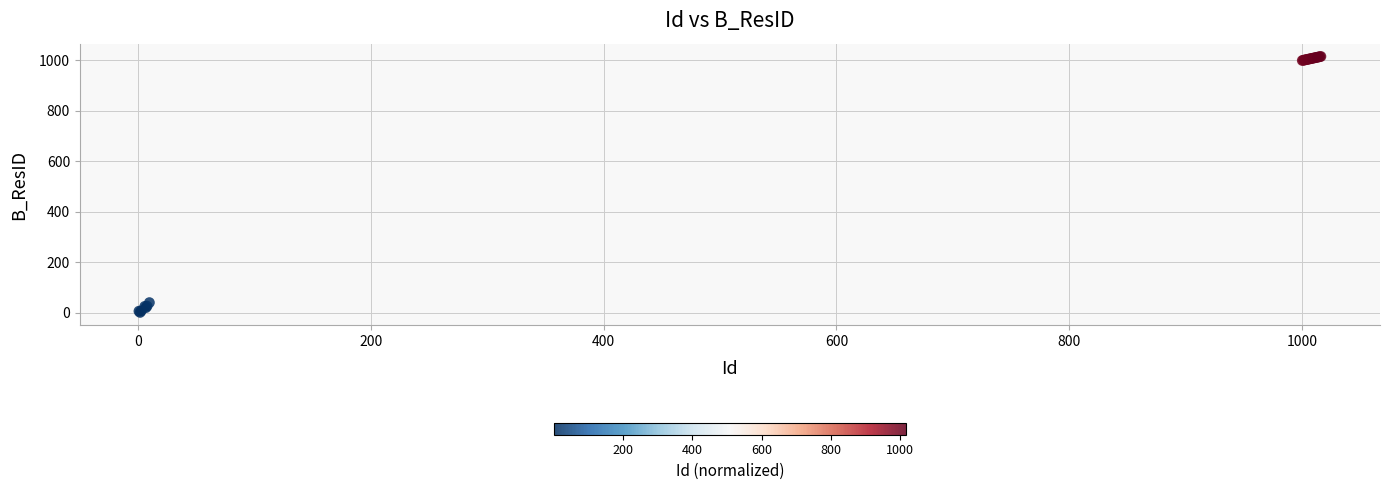

What Y value in the scatter plot is closest to 508?

40